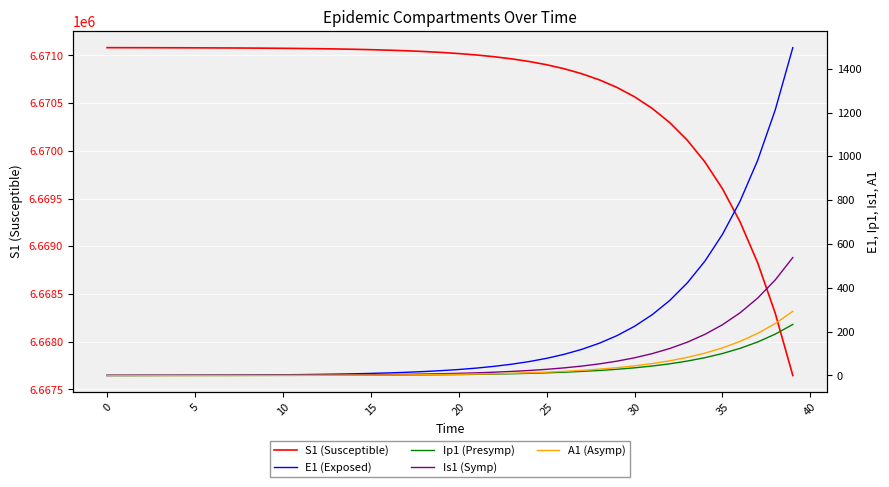

True or false: Is1 (Symp) and A1 (Asymp) intersect in this chart.

False